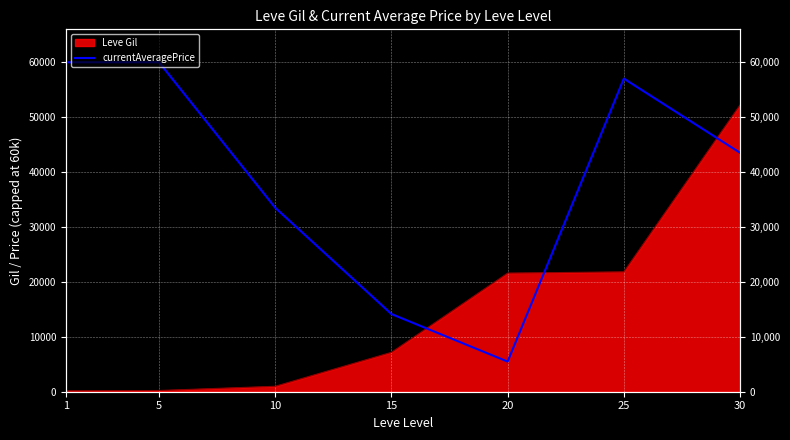

Is it true that the value at 5 is 60000?

True